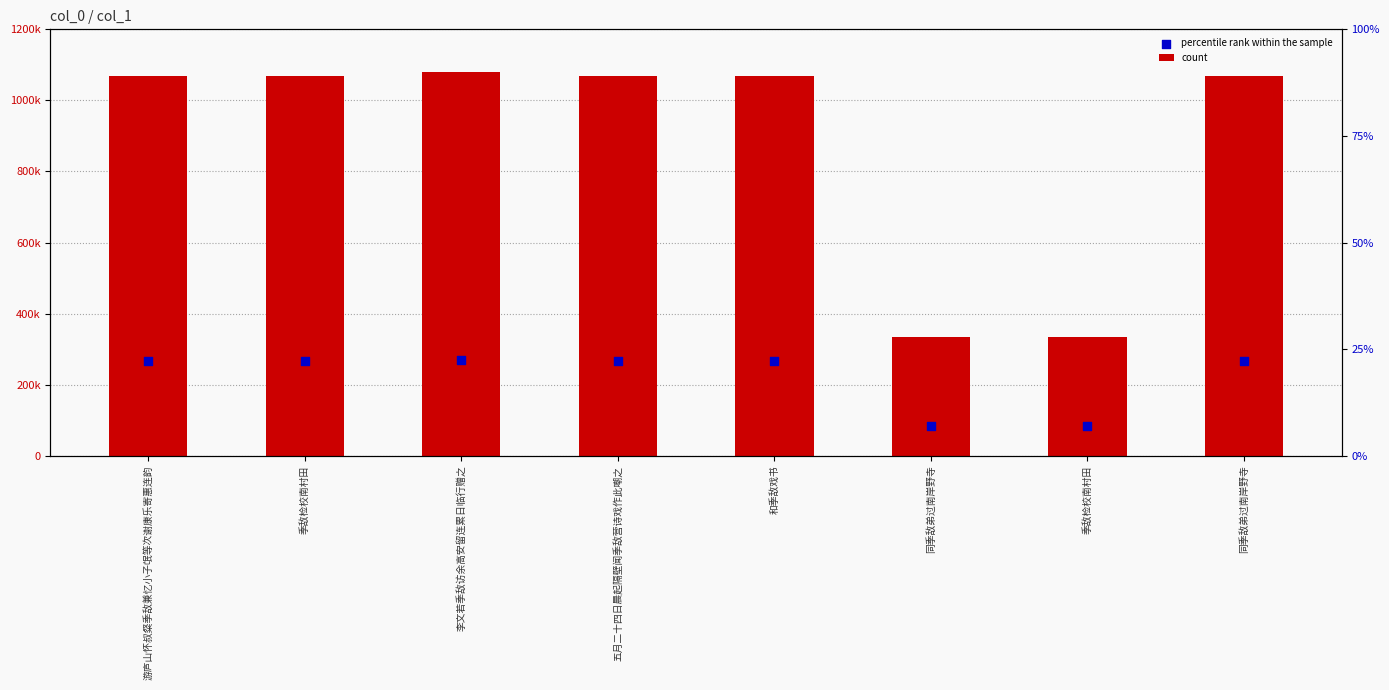

At which category is the sum across all series the highest?

李文若季敌访余高安留连累日临行赠之